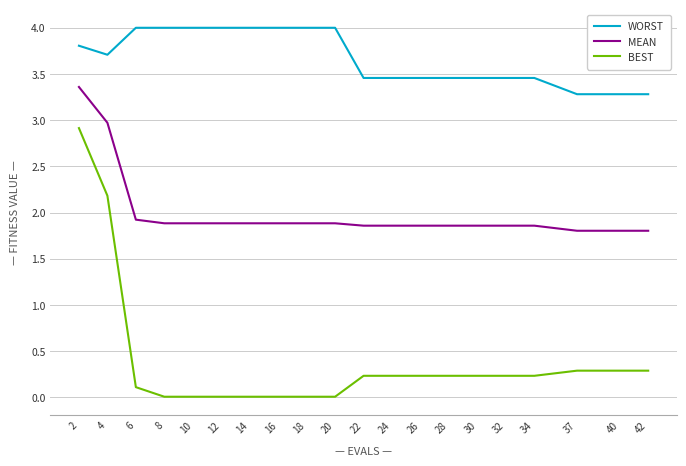

How many lines are shown in the chart?

3